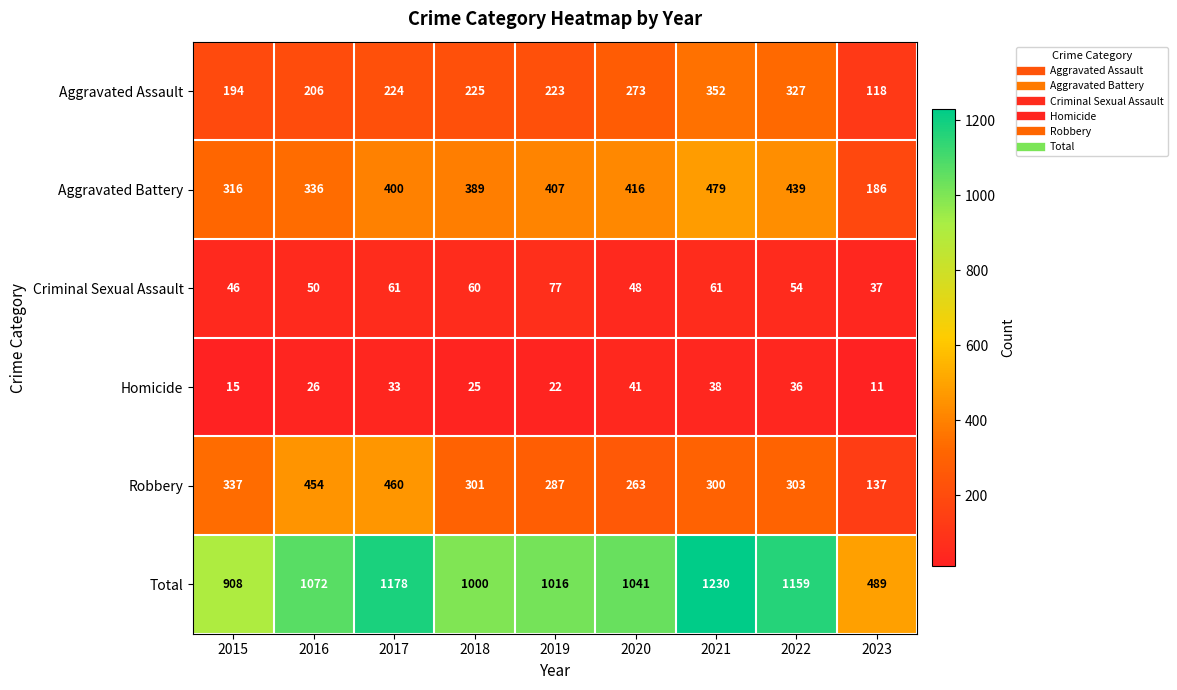

What is the sum of the Robbery values at 2022 and 2016?

757